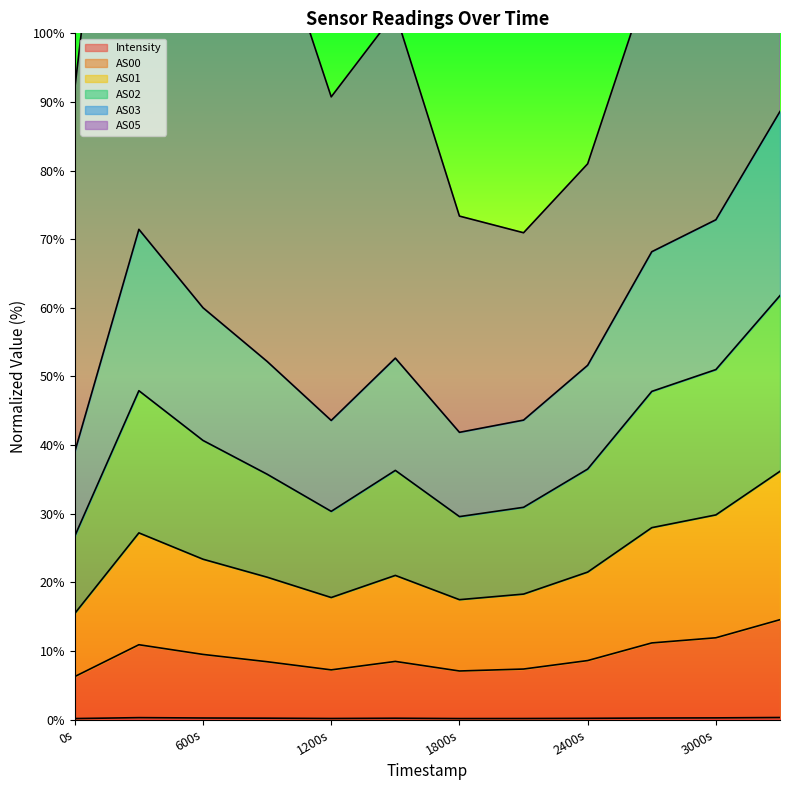

How many interior local valleys does the AS00 series have?

2